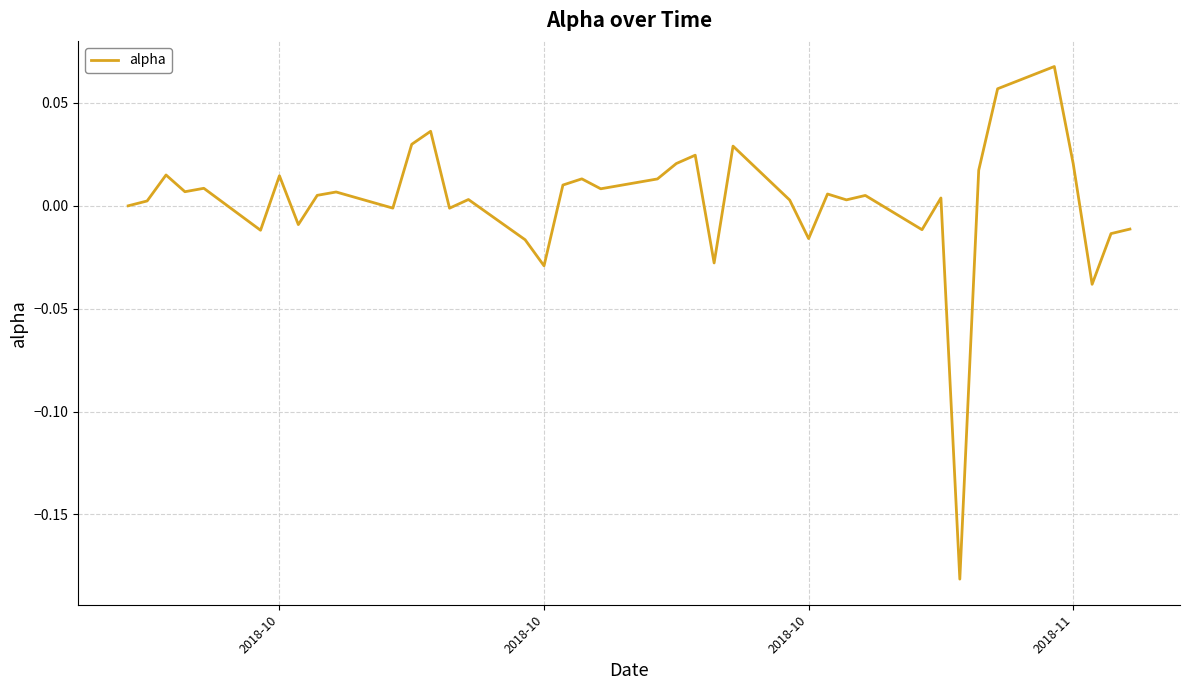

What is the maximum value shown in the chart?

0.1